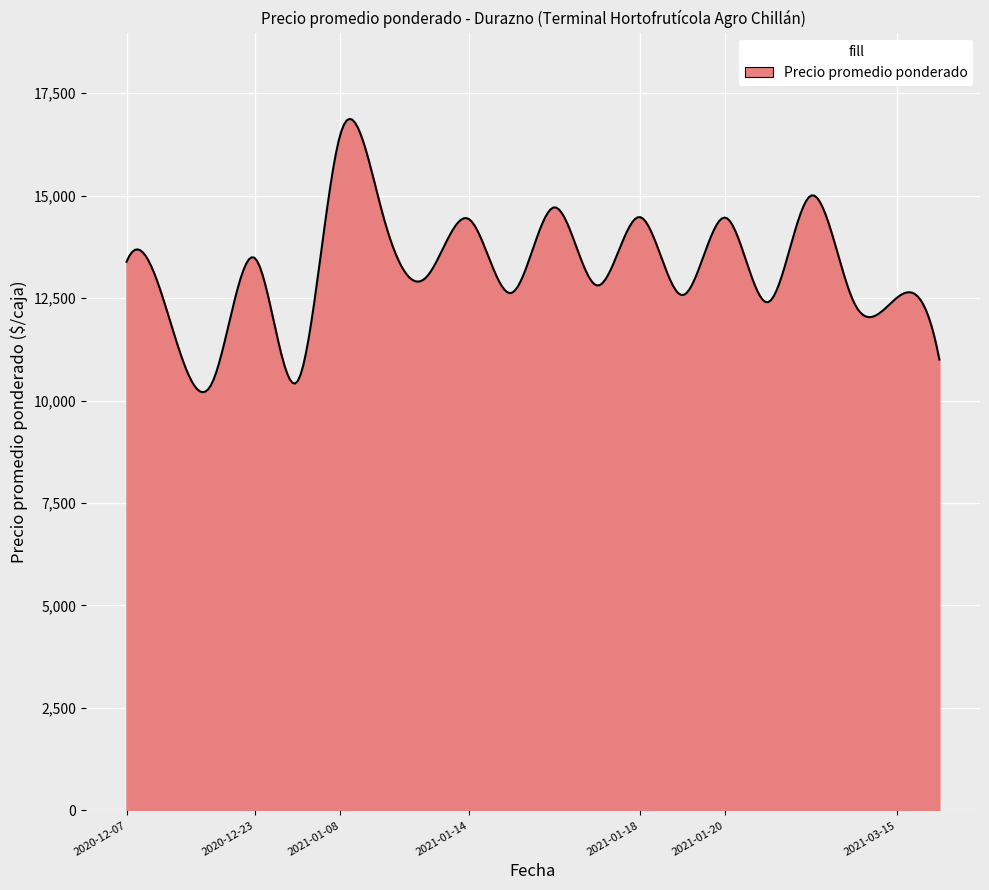

What is the smallest value displayed?

10202.7